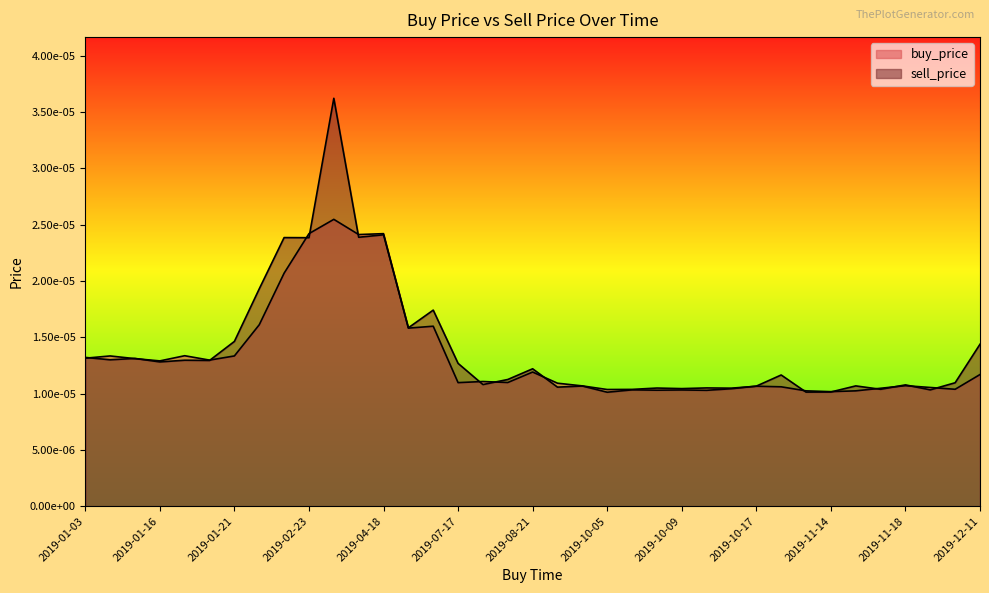

How many lines are shown in the chart?

2